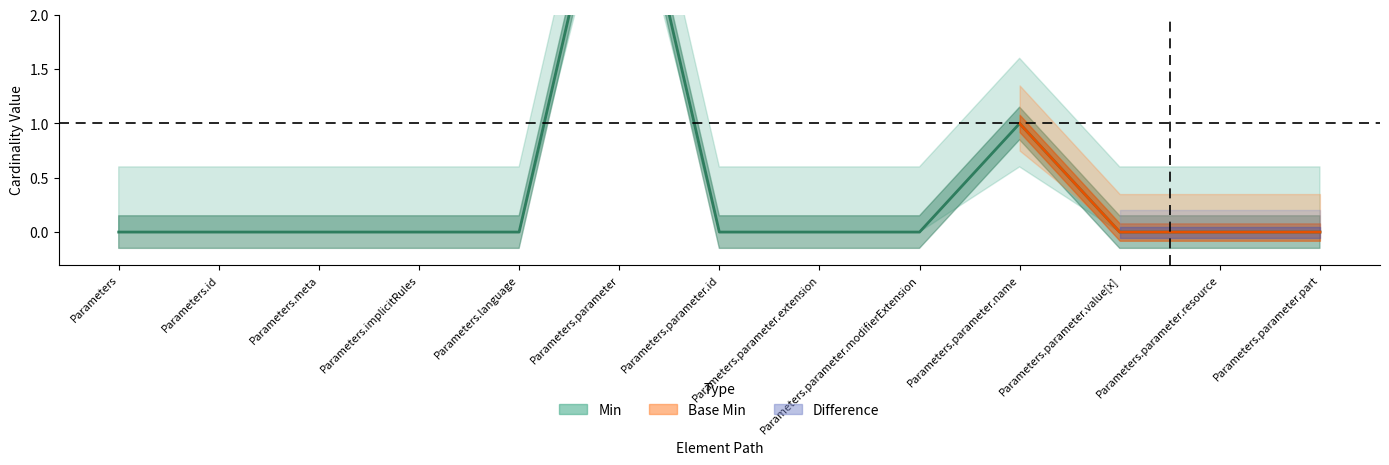

What is the label of the 6th point from the right?

Parameters.parameter.extension